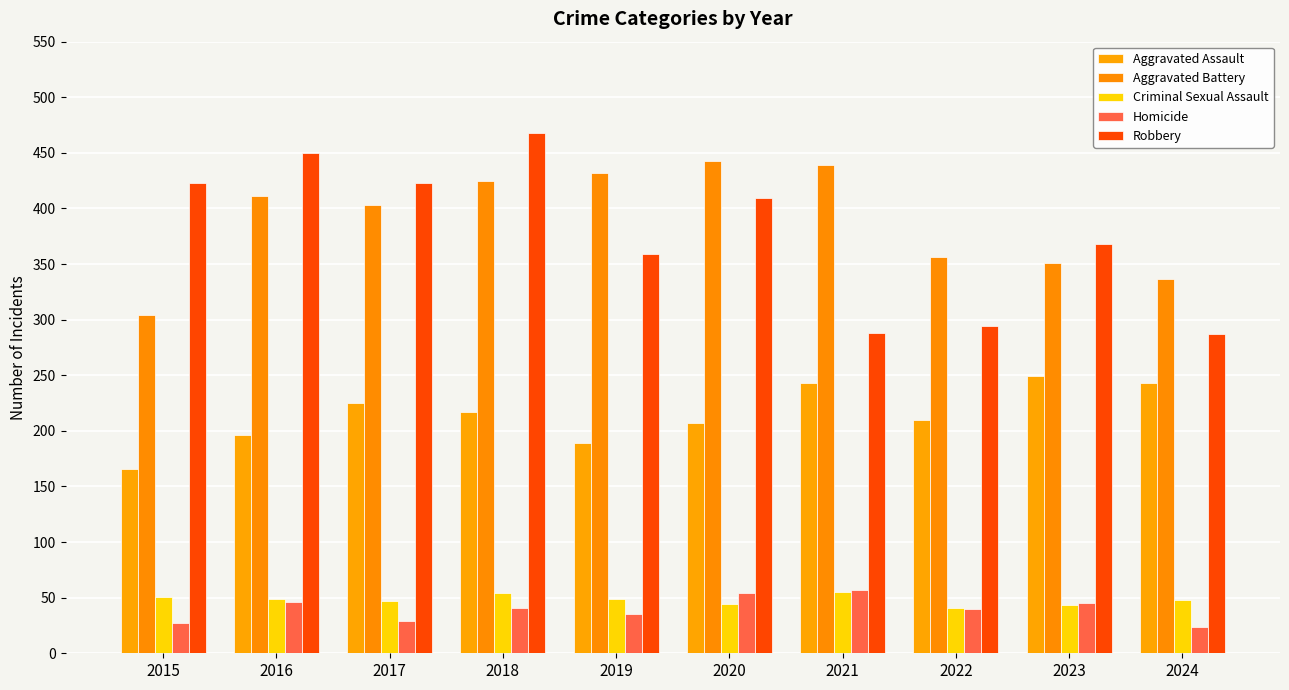

Between 2017 and 2024, which series saw the biggest shift?

Robbery